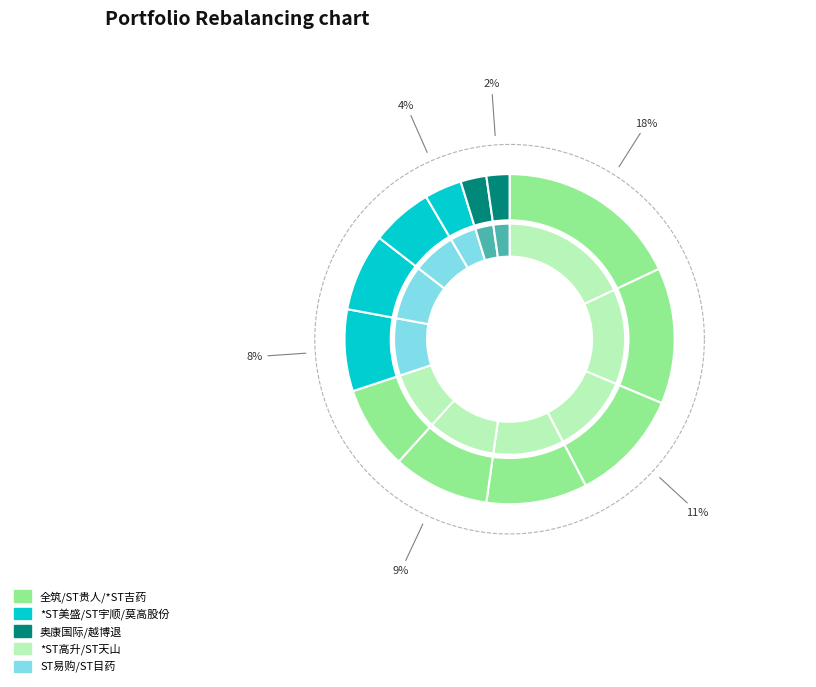

Which category has the biggest portion of the pie?

全筑股份